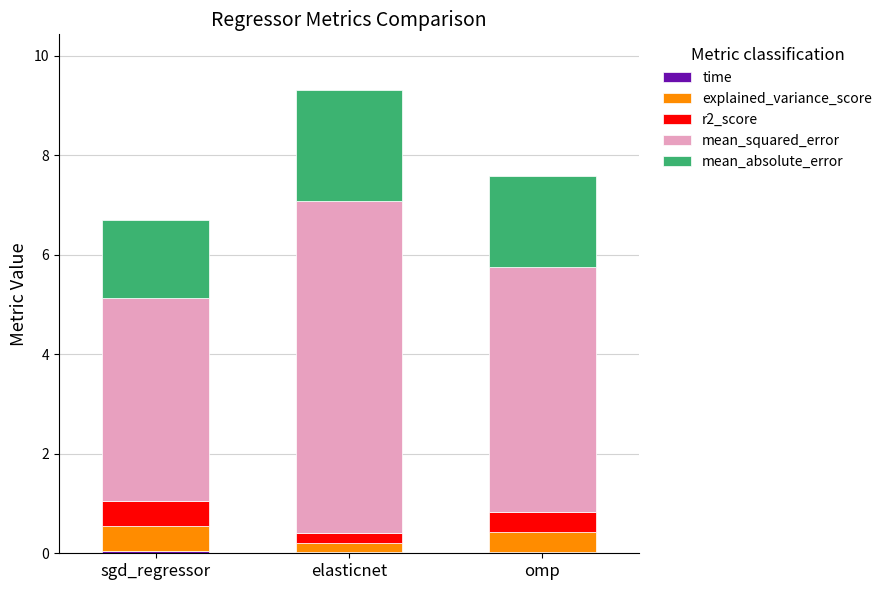

At which category is the sum across all series the highest?

elasticnet